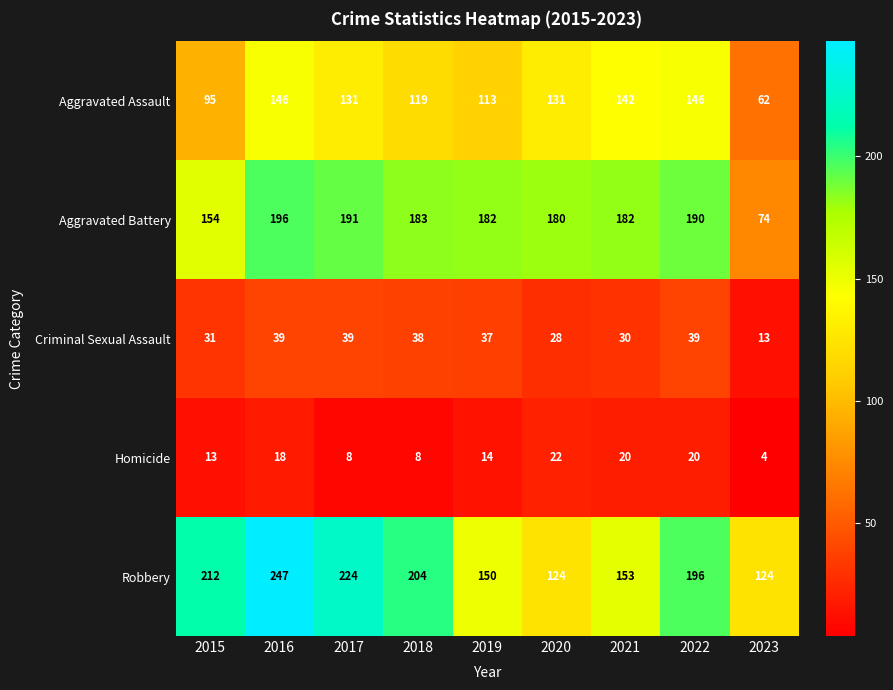

What is the average value of the Robbery series?

182